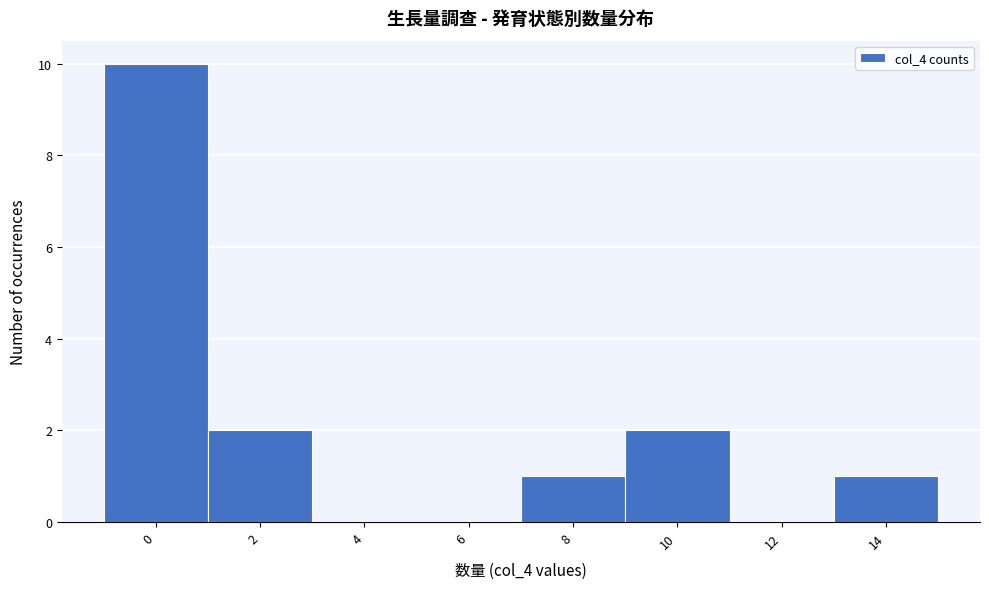

Reading left to right, what are all the values shown in this chart?

0=10	2=2	4=0	6=0	8=1	10=2	12=0	14=1